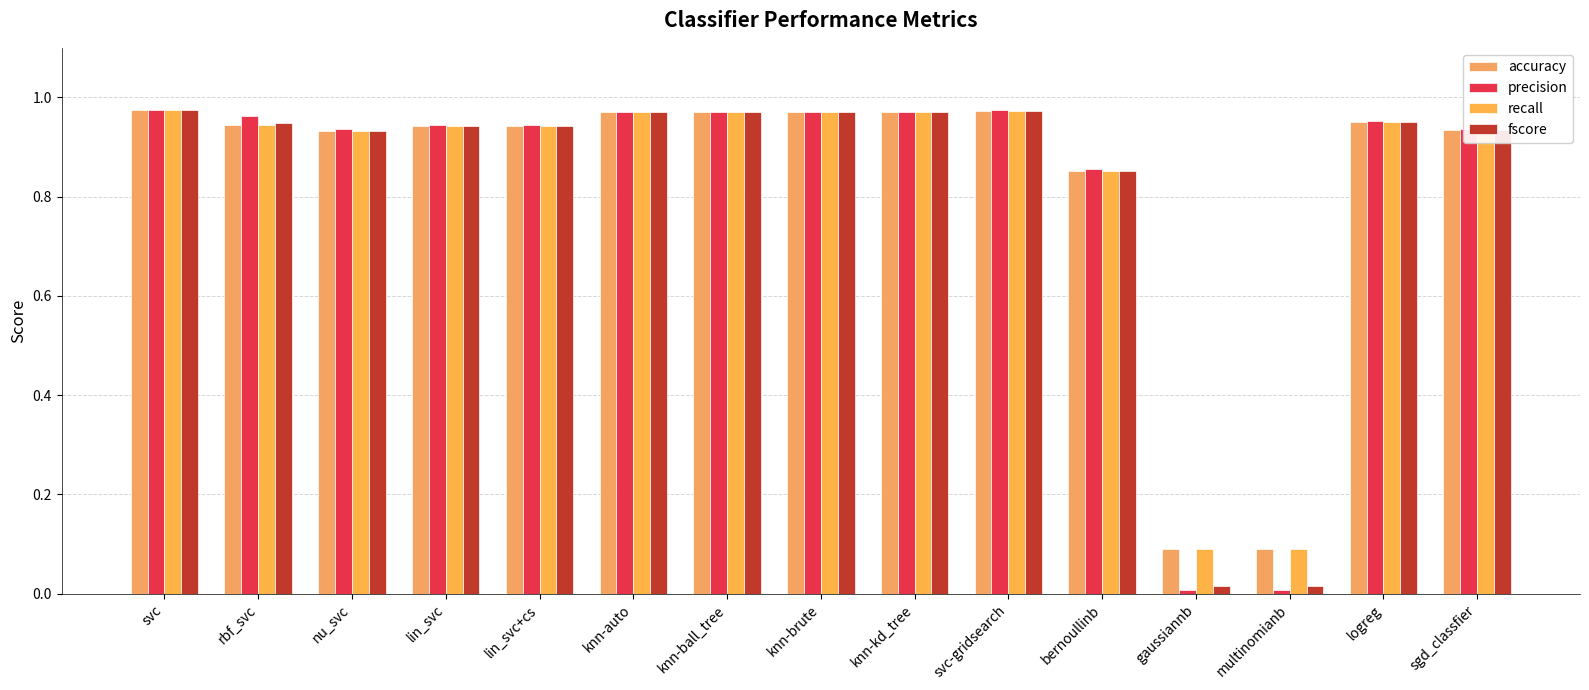

Rank the series by their maximum value, from highest to lowest.

precision, fscore, accuracy, recall